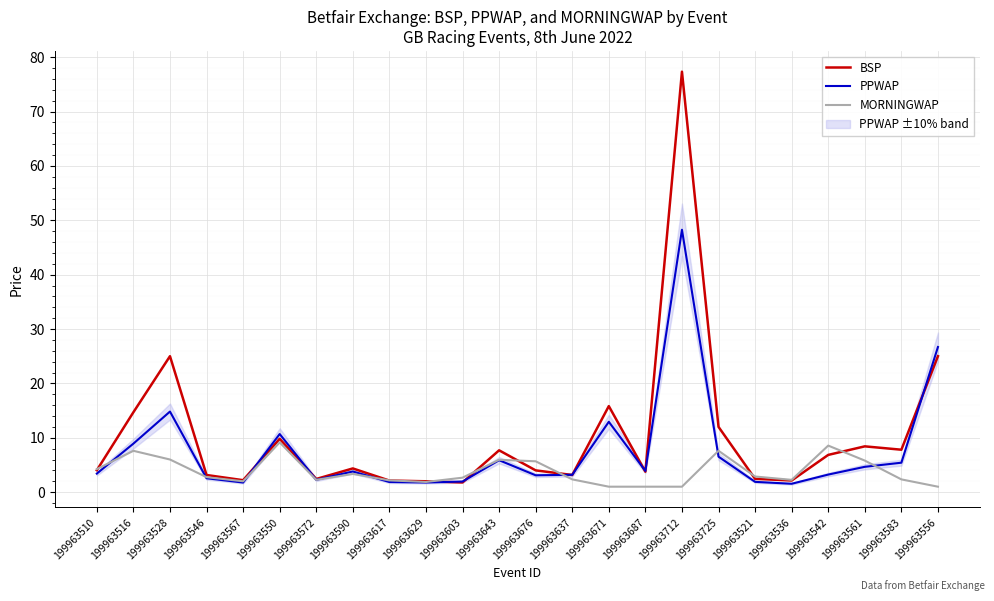

Is it true that PPWAP equals 10.7 at 199963550?

True